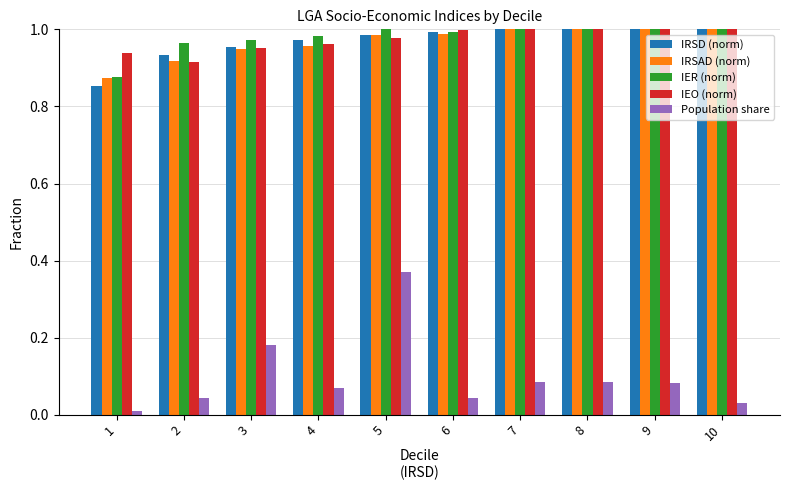

Which series changed the most between 5 and 8?

Population share